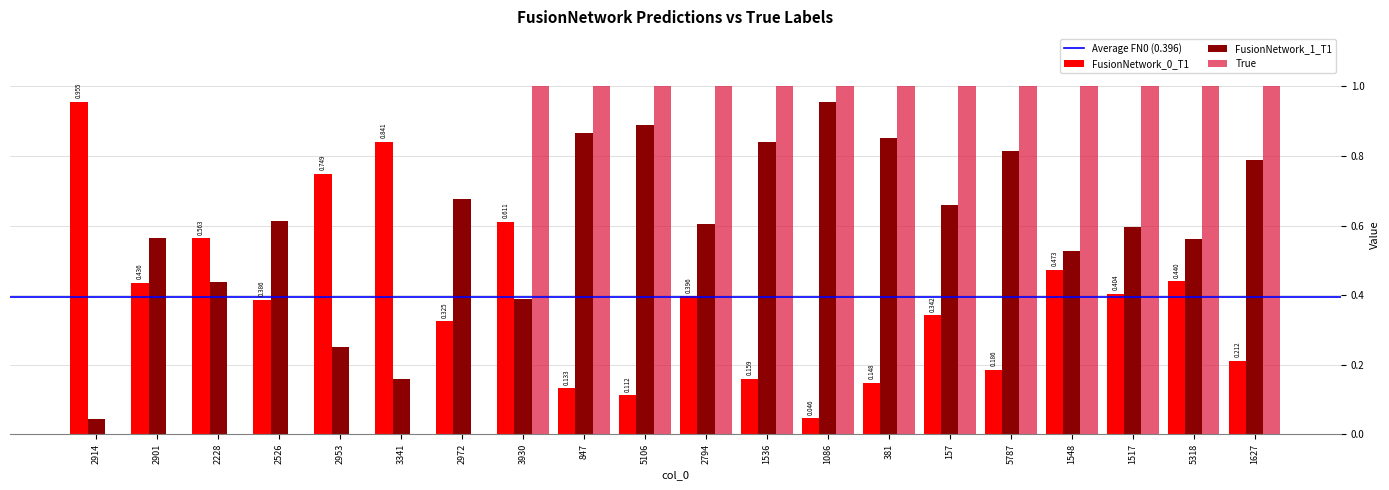

Is the value of FusionNetwork_1_T1 at 2901 greater than the value of True at 5106?

No